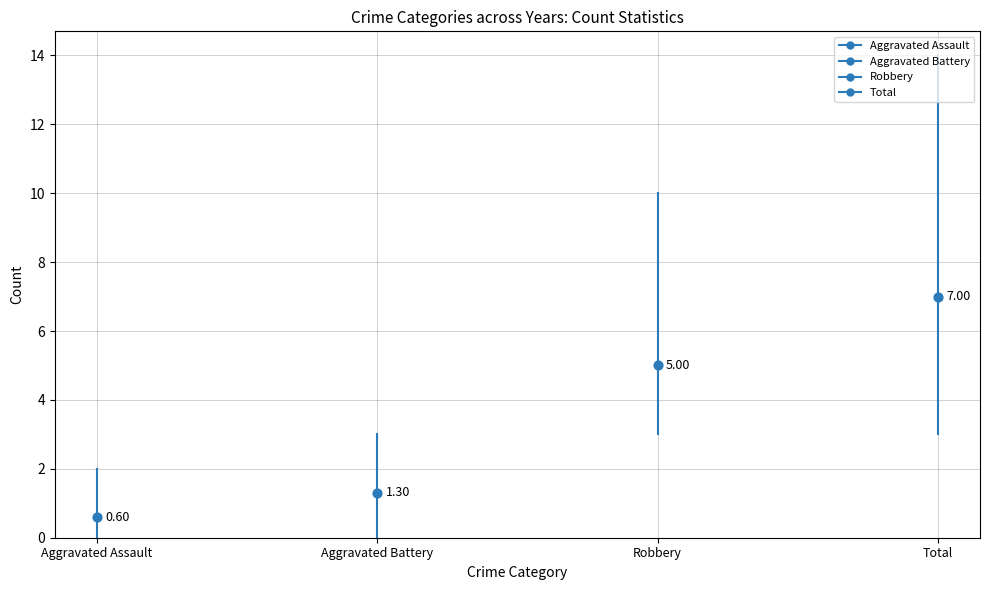

Which series contains the highest Y value?

Total